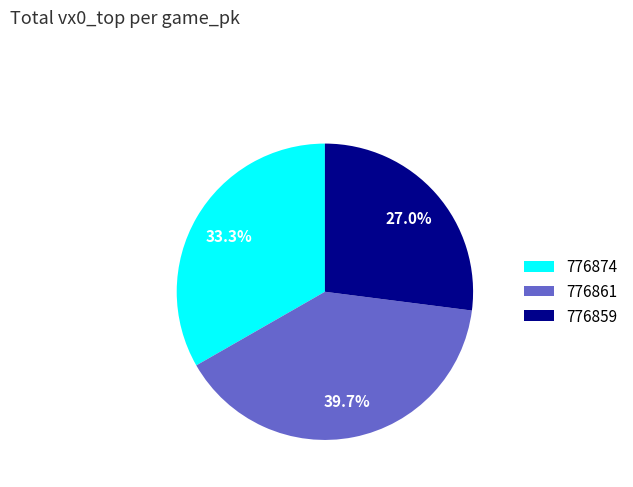

Is the sum of 776861 and 776874 greater than half?

Yes